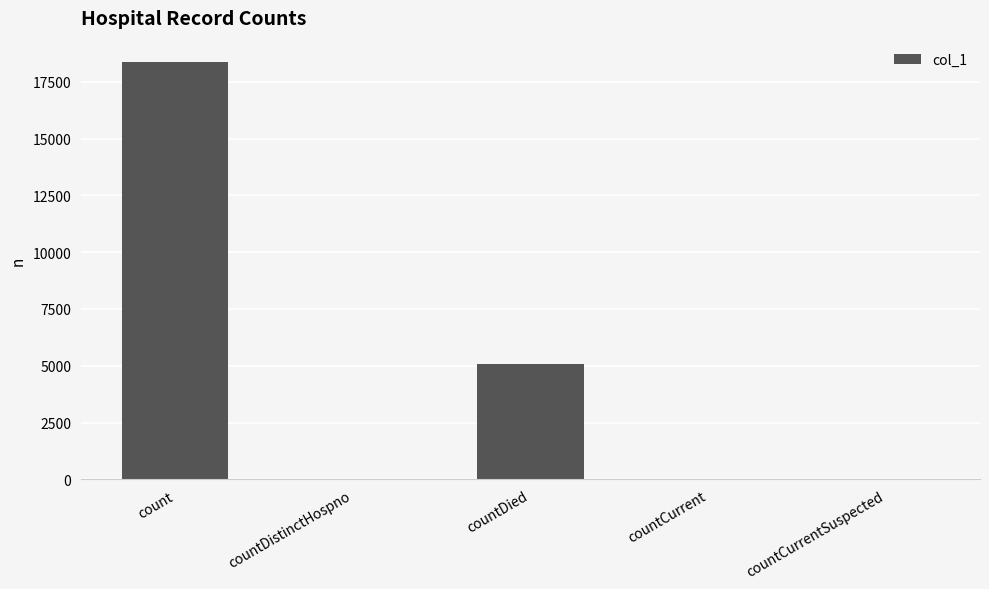

Are the bars horizontal?

No